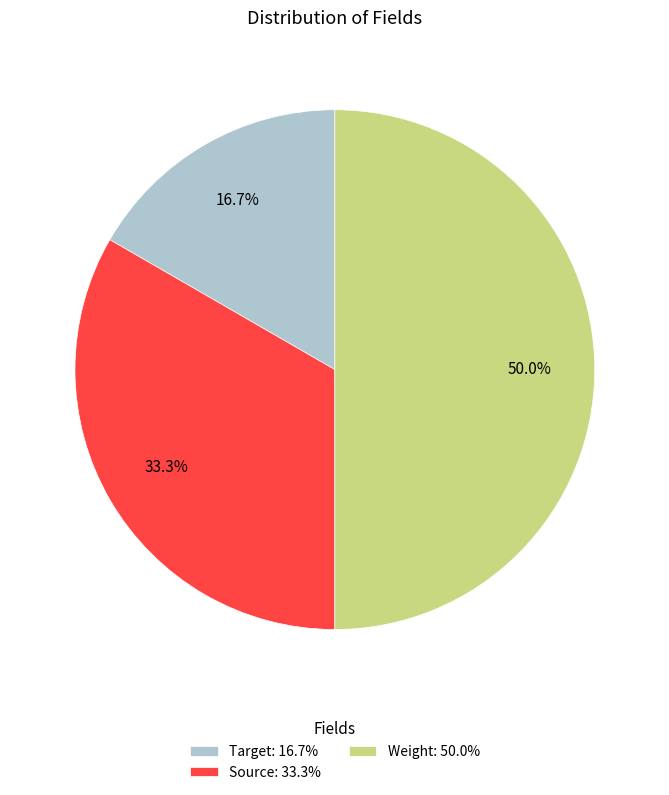

Which has a higher value, Weight or Source?

Weight